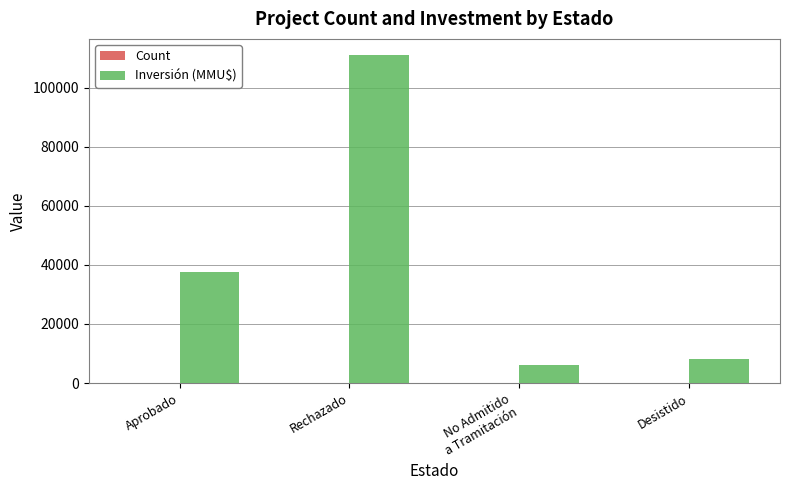

Between Aprobado and Desistido, which series saw the biggest shift?

Inversión (MMU$)